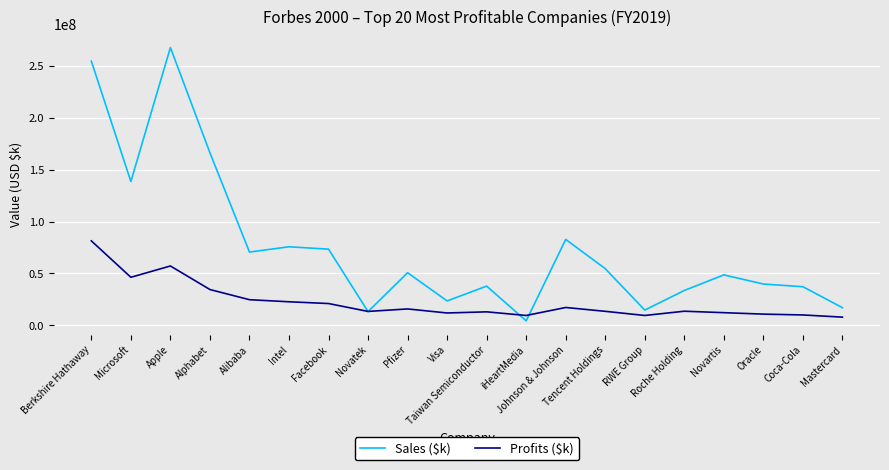

Which series has the largest total across all categories?

Sales ($k)